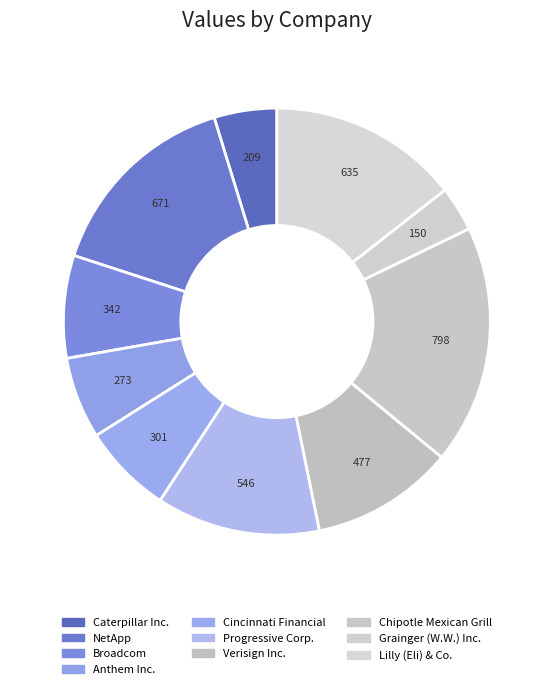

Is Cincinnati Financial the majority of the pie?

No